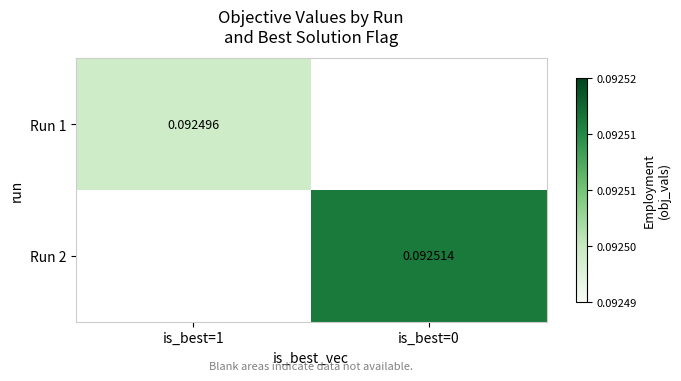

Which has a higher value, is_best=1 or is_best=0?

is_best=0